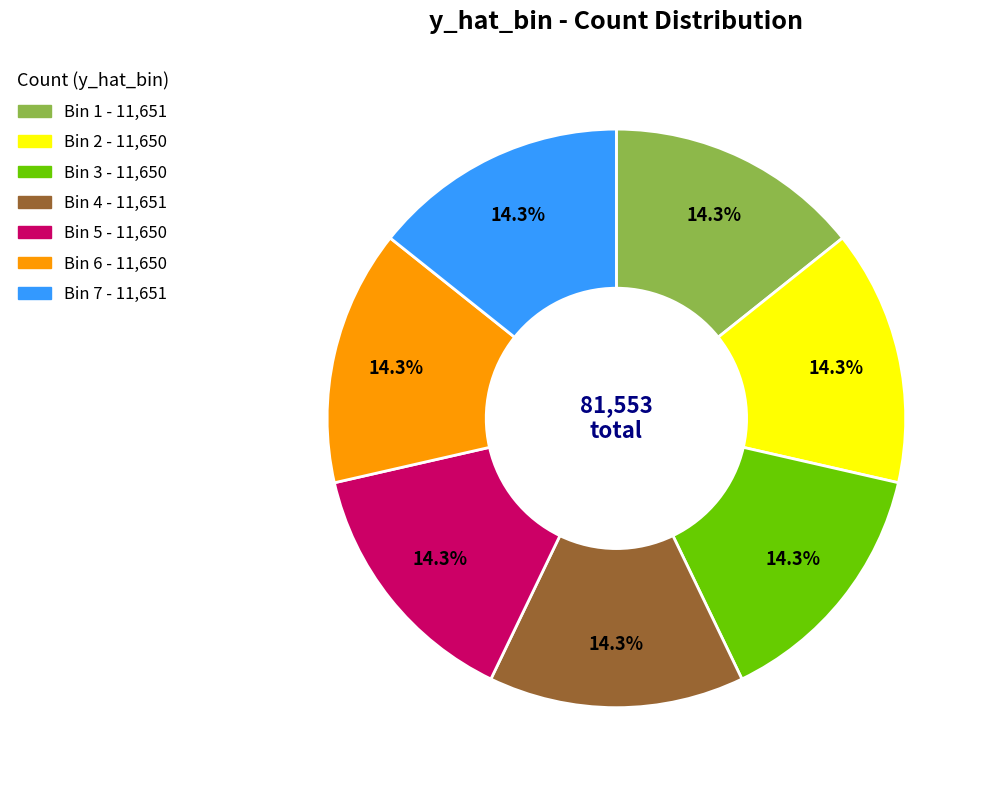

Is there a majority slice in this chart?

No